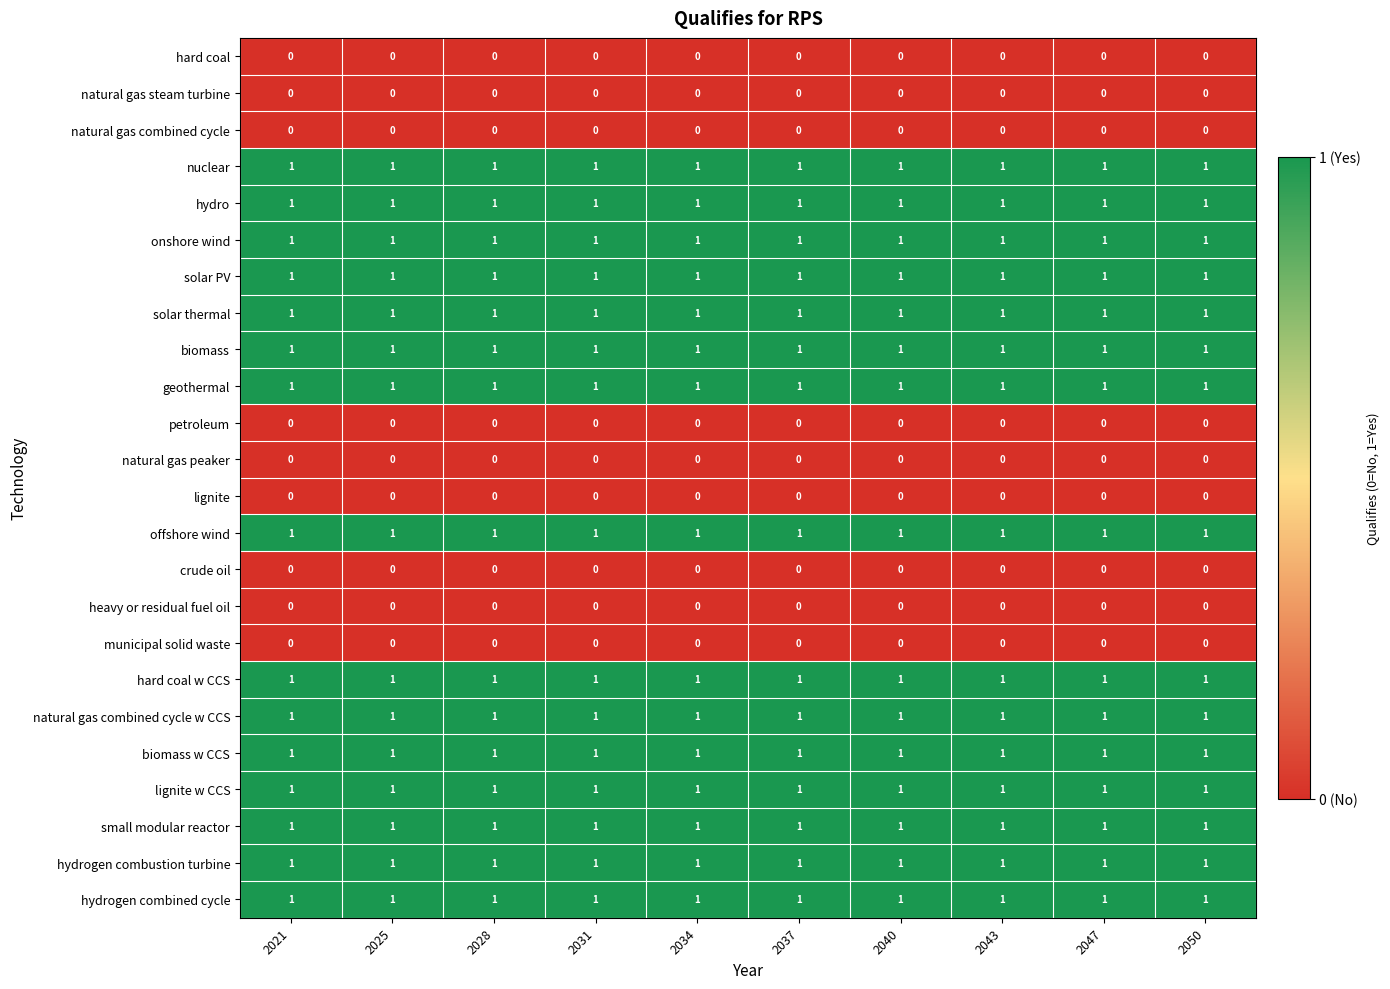

The lignite w CCS series shows 1 at 2037. True or false?

True